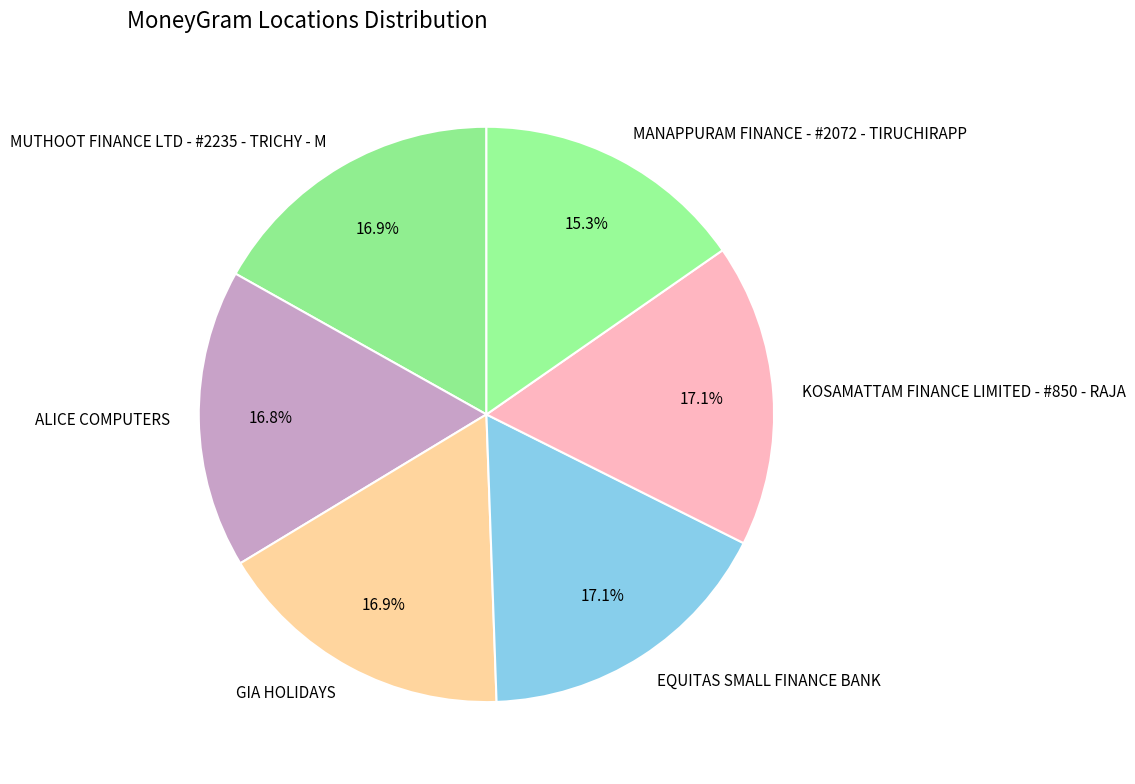

What is the ratio of the value at ALICE COMPUTERS to the value at GIA HOLIDAYS?

1.0